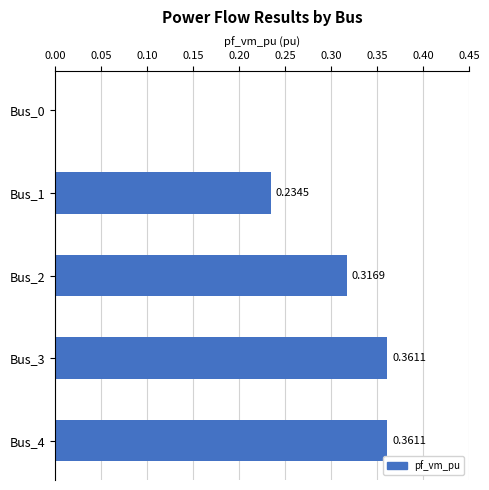

Between Bus_0 and Bus_1, which is larger?

Bus_1